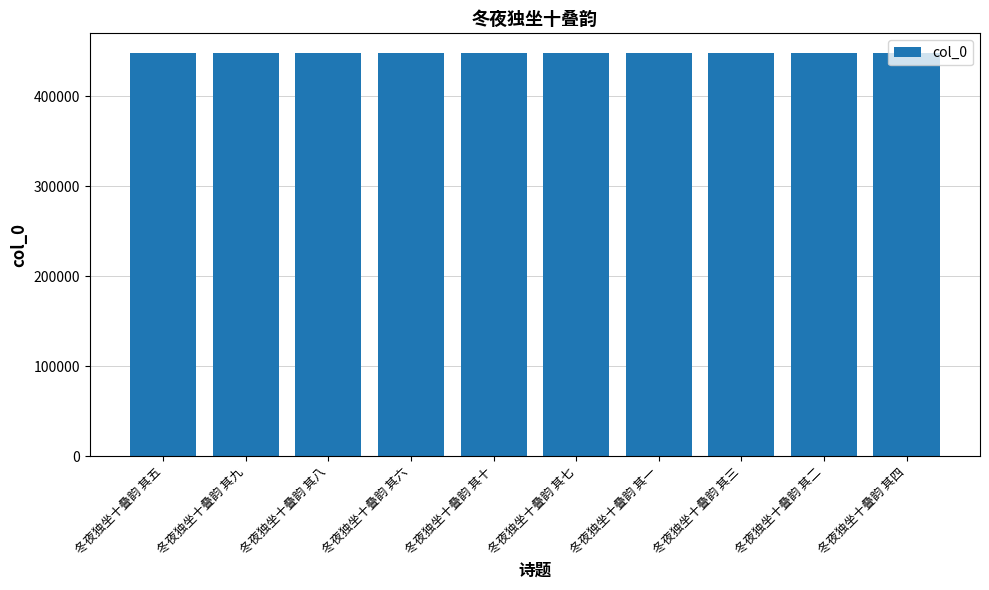

The value at 冬夜独坐十叠韵 其一 is 447537. True or false?

True